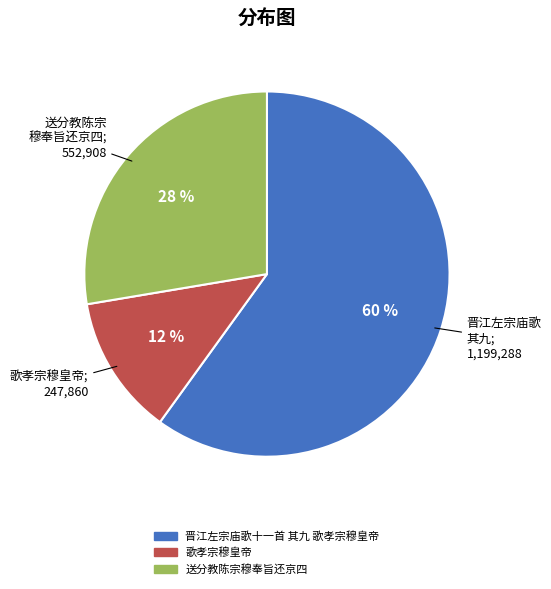

Is the sum of 歌孝宗穆皇帝 and 晋江左宗庙歌十一首 其九 歌孝宗穆皇帝 greater than half?

Yes